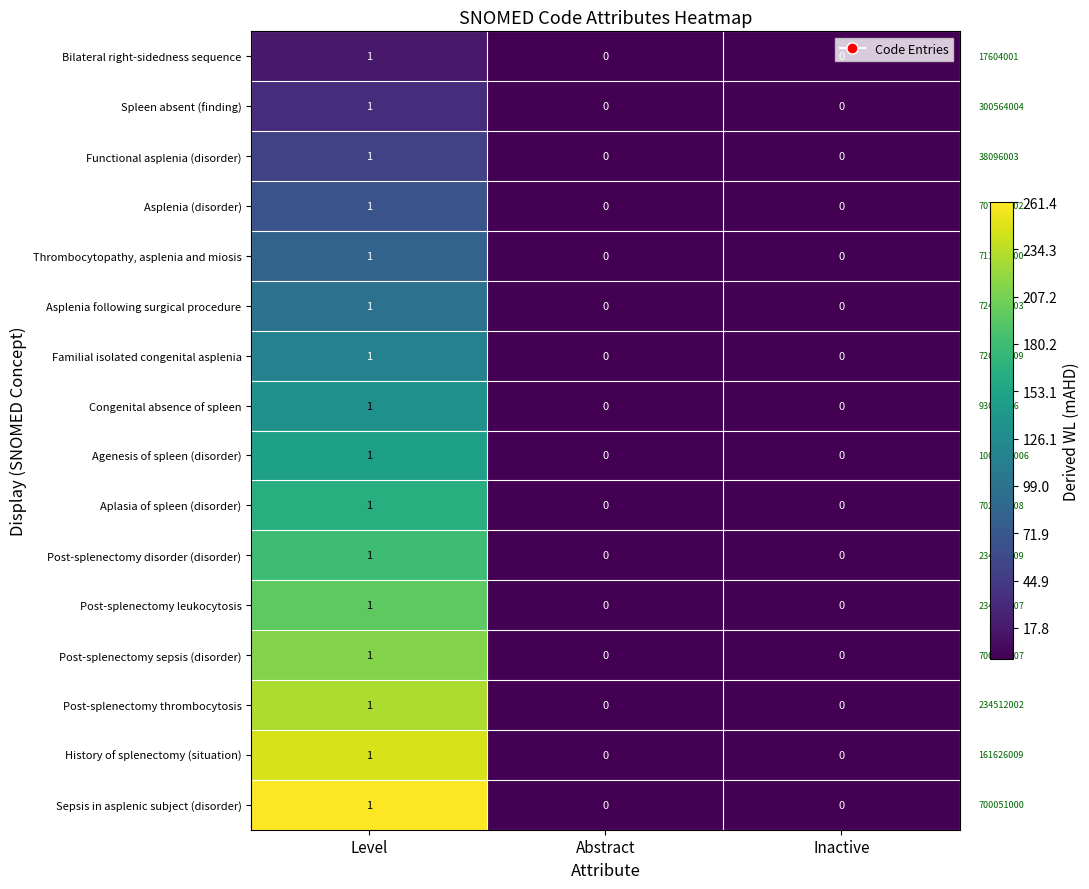

Is it true that Post-splenectomy sepsis (disorder) equals 2 at Level?

False